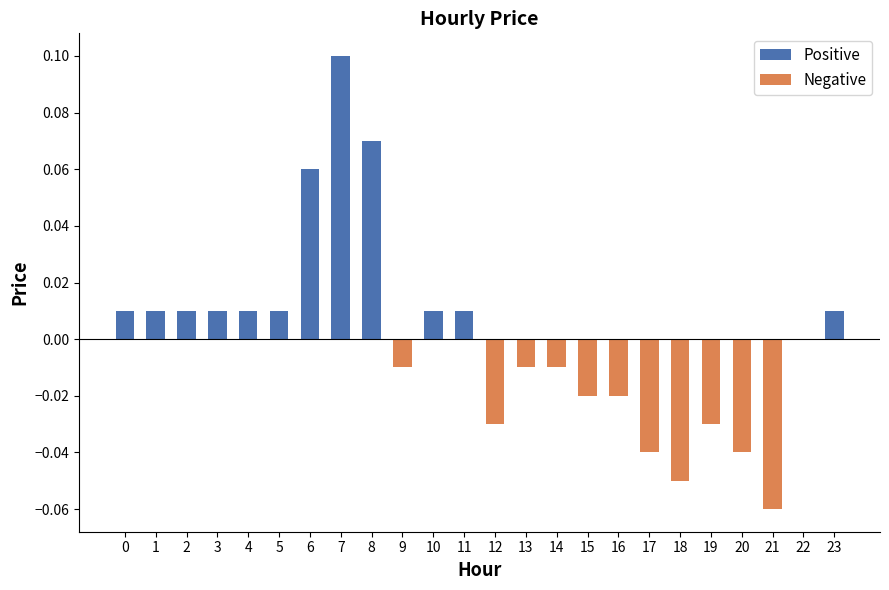

At which label is the value closest to 0?

22